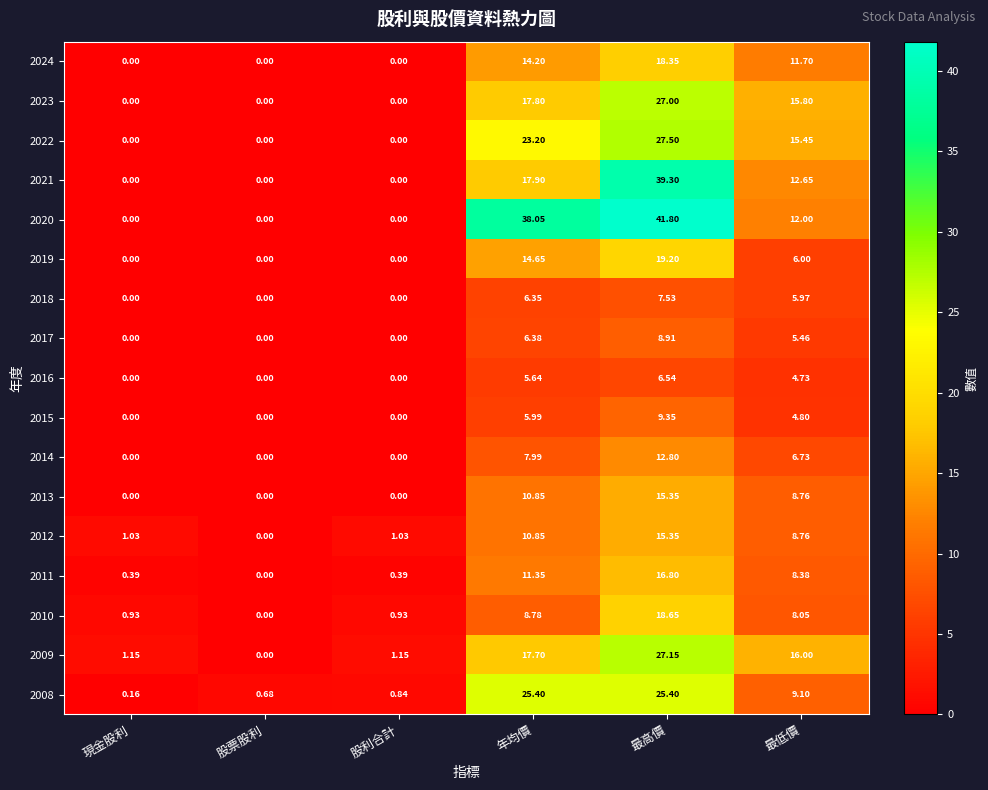

At which label does 2014 first exceed 6?

年均價